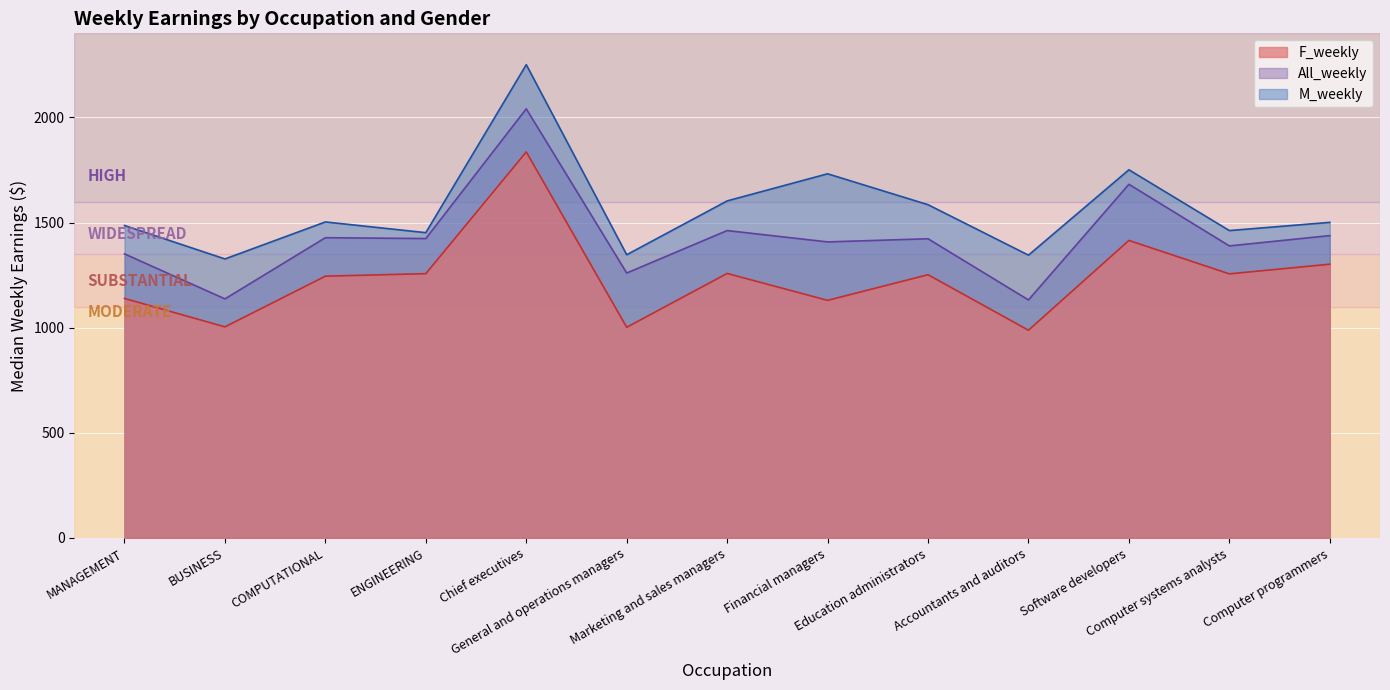

True or false: All_weekly has a value of 1351 at MANAGEMENT.

True